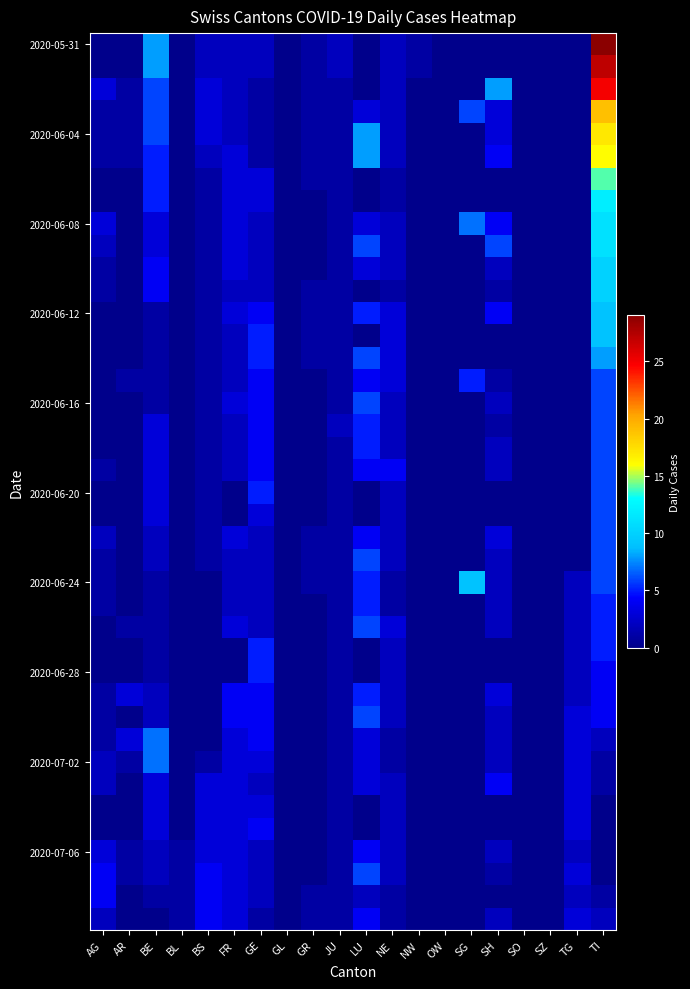

At how many categories does at least one series exceed 1?

13